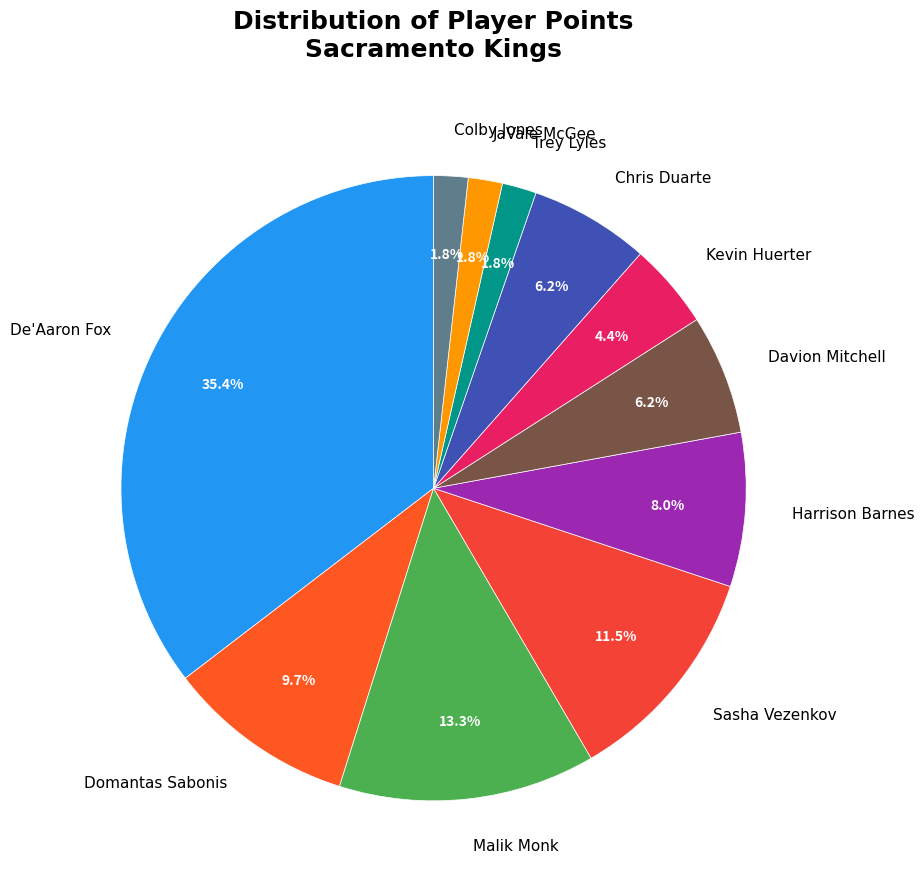

True or false: Colby Jones accounts for 2% of the total.

True